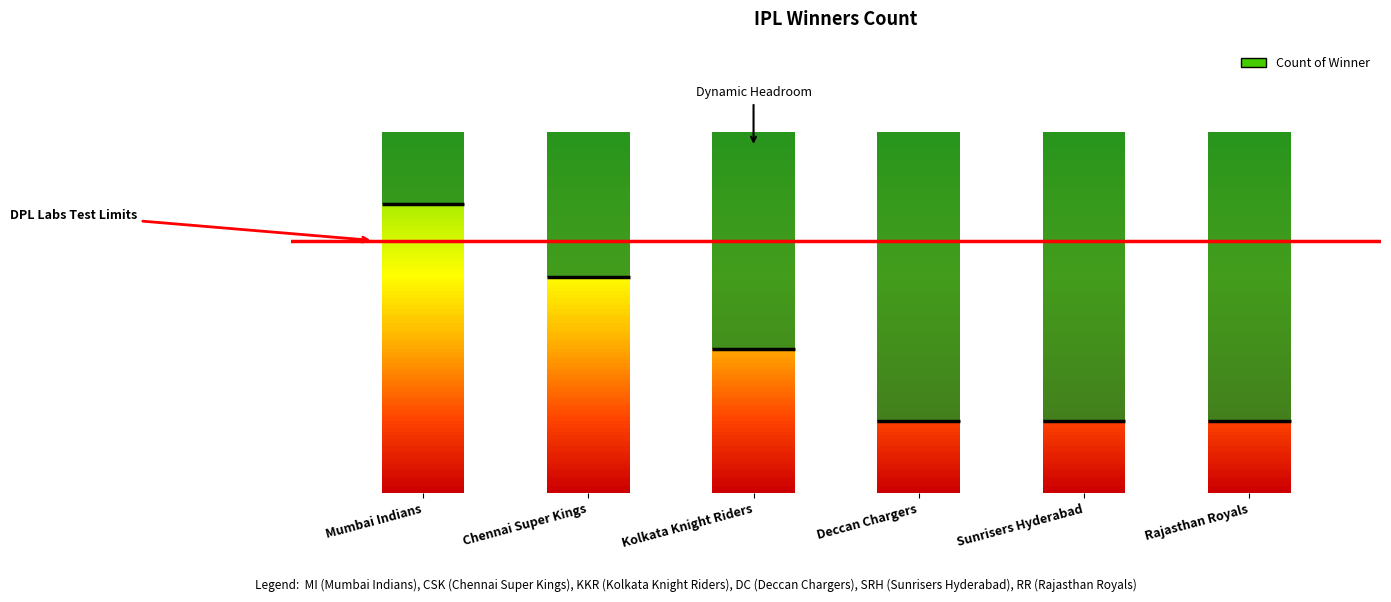

What is the label of the 3rd bar from the left?

Kolkata Knight Riders